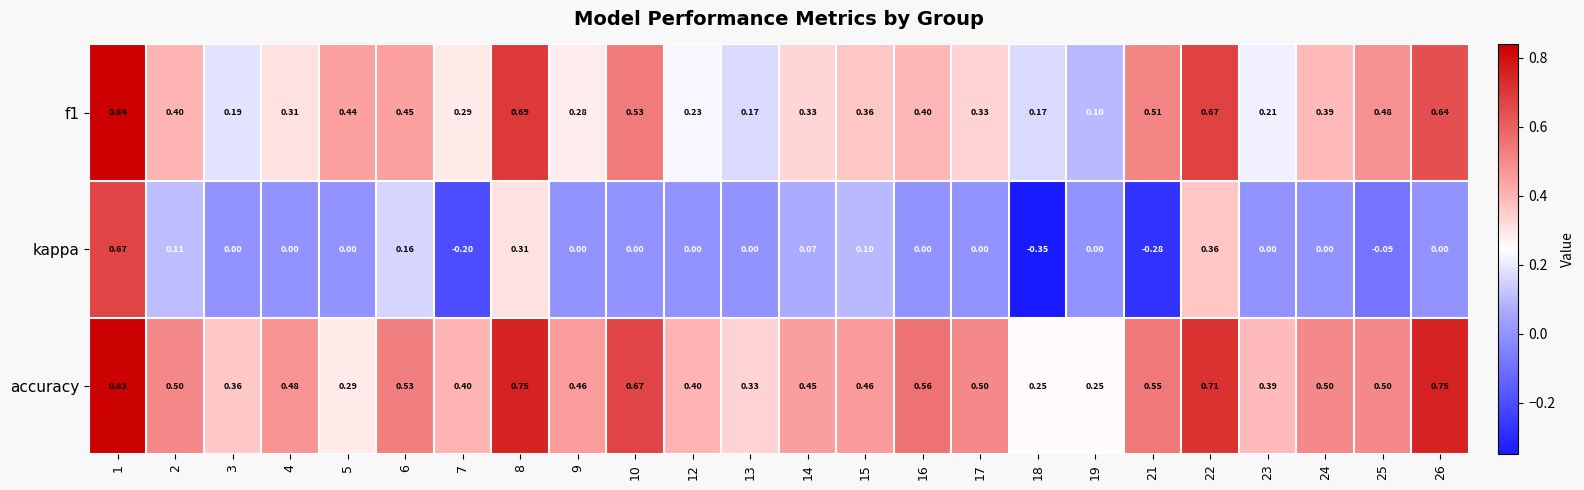

Which series has the widest spread of values?

kappa